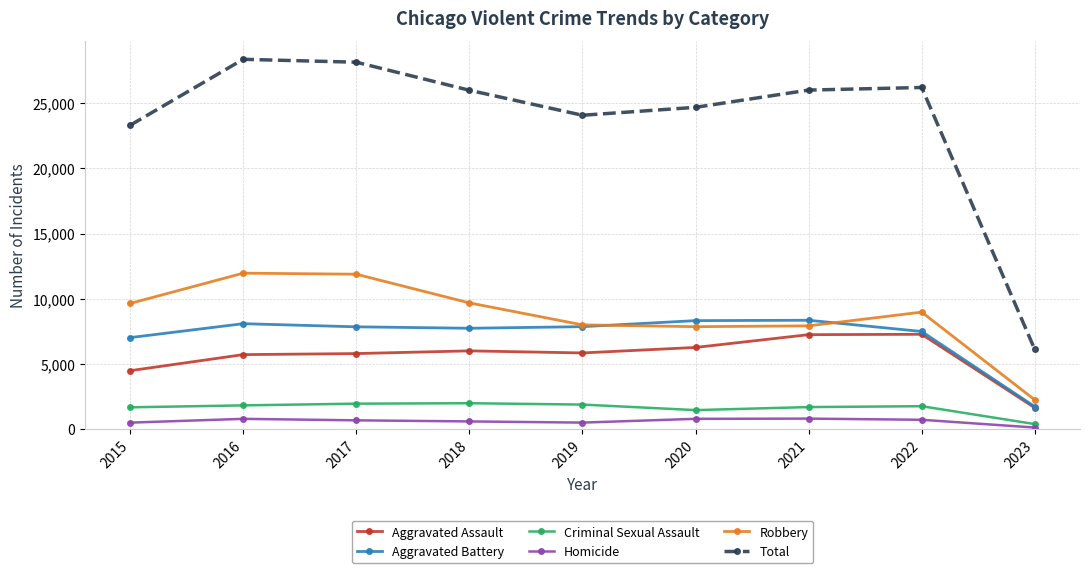

How many lines are shown in the chart?

6